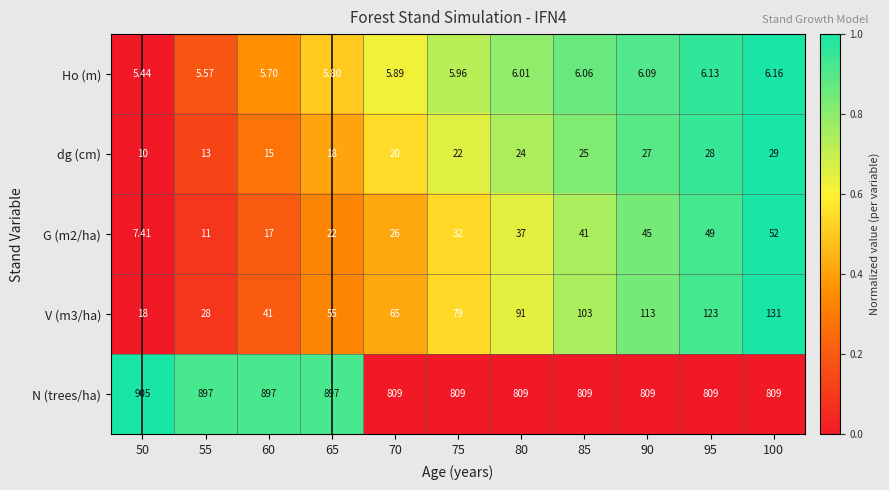

Which series has the largest total across all categories?

N (trees/ha)